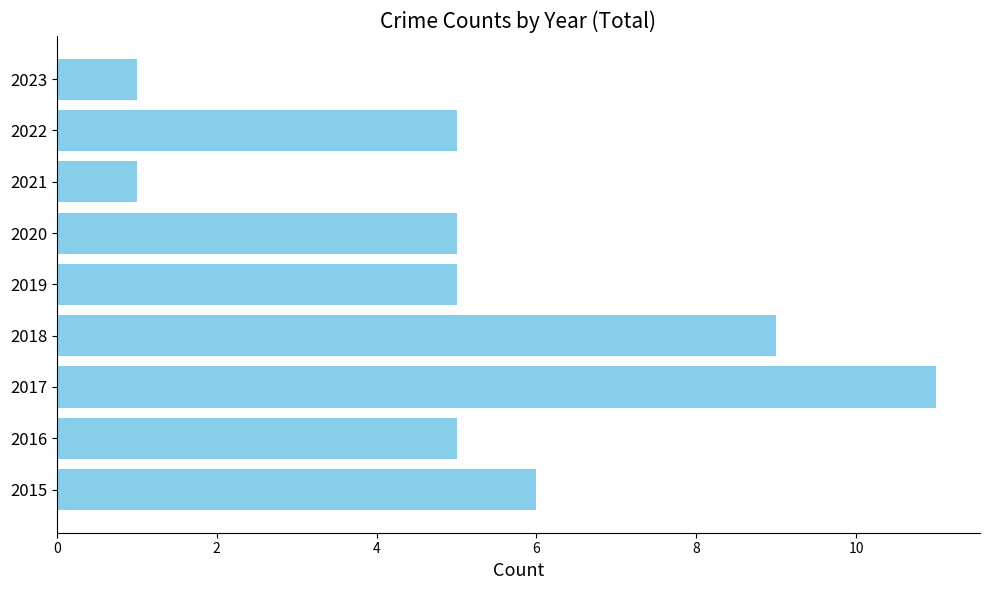

How many data points does each series have?

9